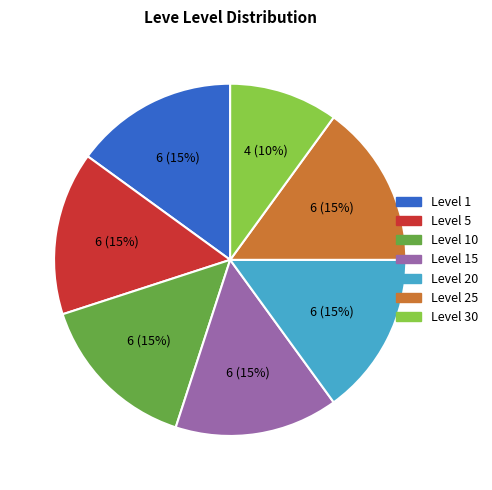

To the nearest percent, what is the average slice percentage?

14%